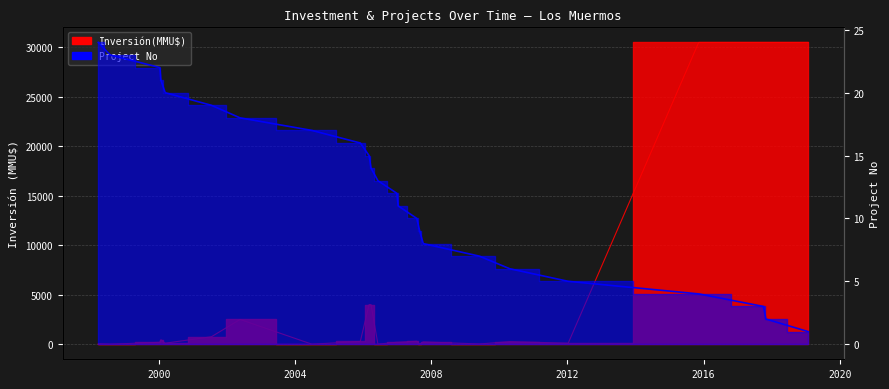

Reading left to right, extract all data points from this chart.

Inversión(MMU$): 40	0	190	450	100	750	2500	0	278	4000	4000	0	200	200	300	10	234	22	260	100	30500	30500	30500	30500
No: 24	23	22	21	20	19	18	17	16	15	14	13	12	11	10	9	8	7	6	5	4	3	2	1